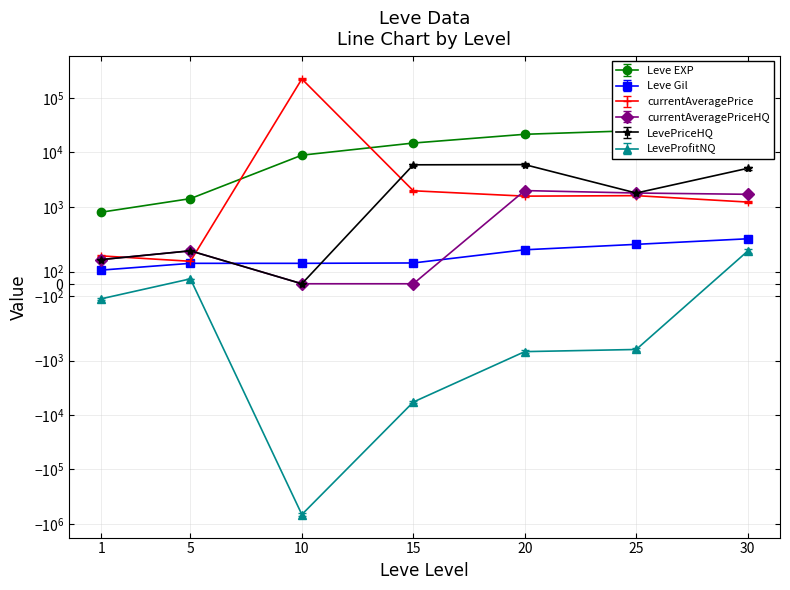

At which category is the sum across all series the highest?

30